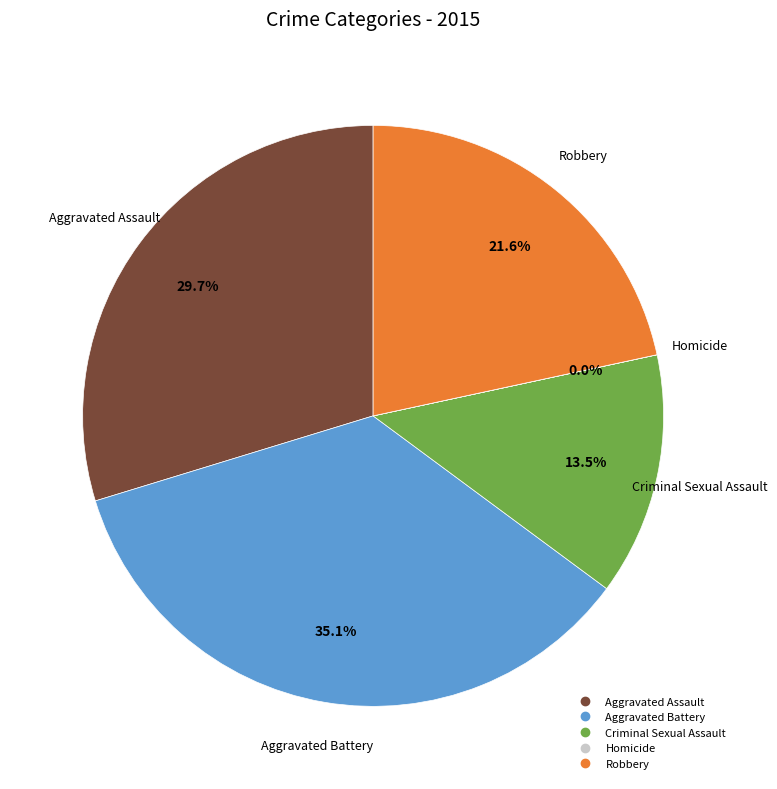

Does Aggravated Battery account for over 50% of the chart?

No